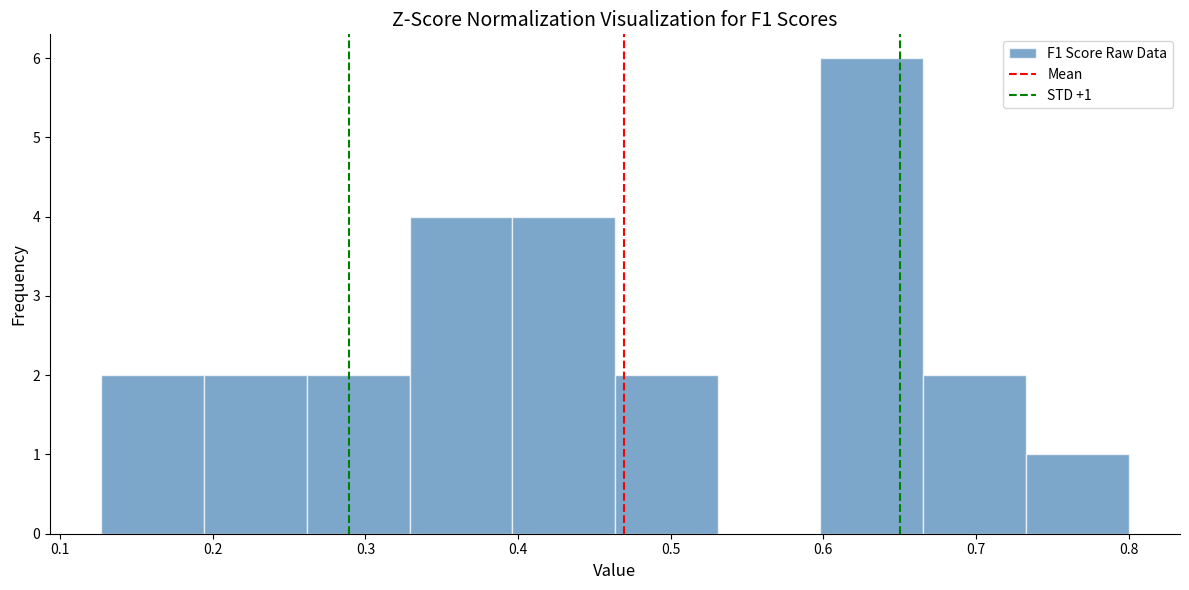

Over which range of the x-axis is the bar tallest?

0.60 to 0.67